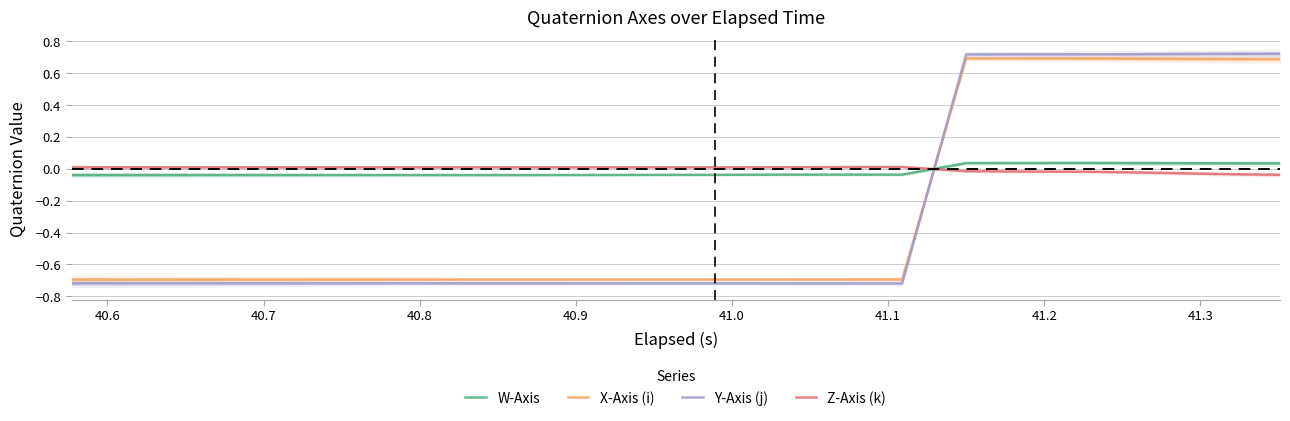

Which series ends up on top after the final intersection of Z-Axis (k) and Y-Axis (j)?

Y-Axis (j)